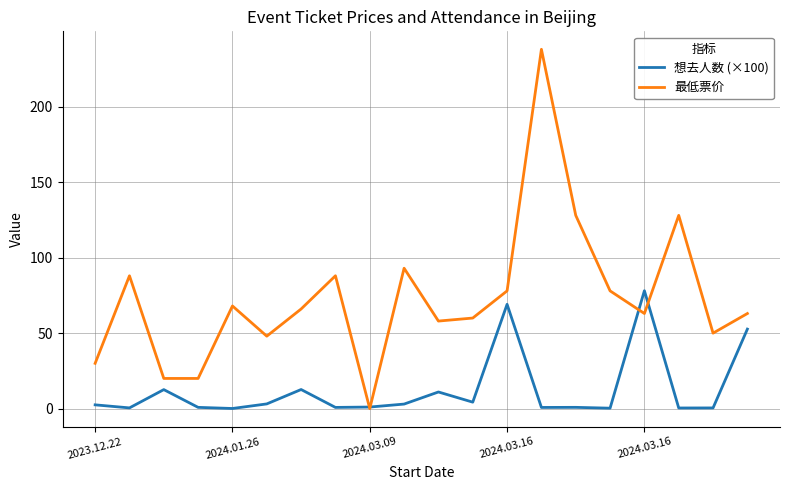

Which series has the largest total across all categories?

最低票价